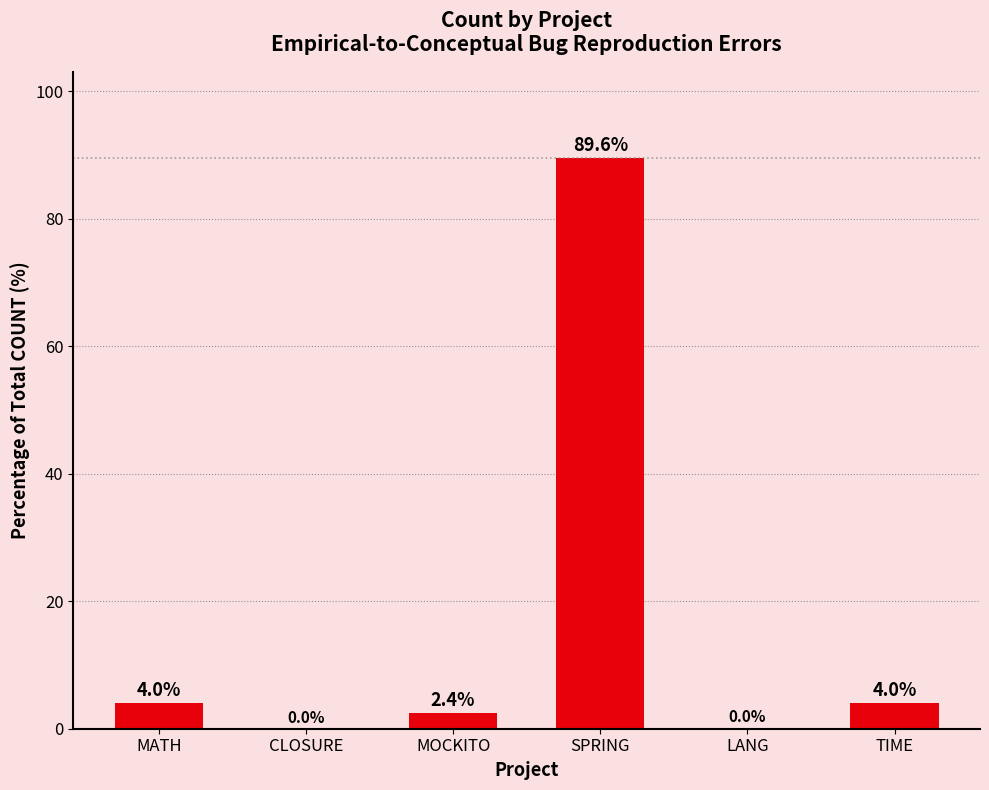

At which label does the data first exceed 3?

MATH